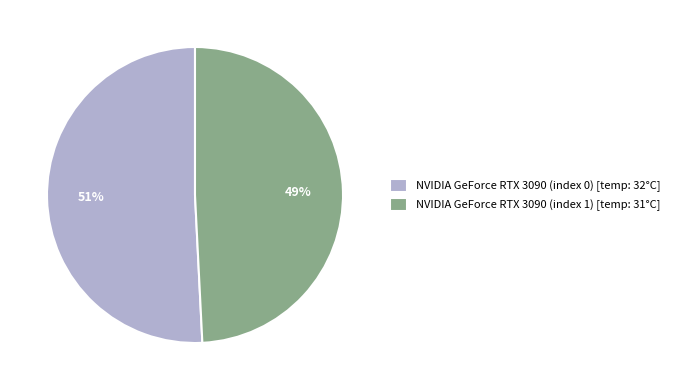

The NVIDIA GeForce RTX 3090 (index 1) [temp: 31°C] slice represents 49% of the pie. True or false?

True